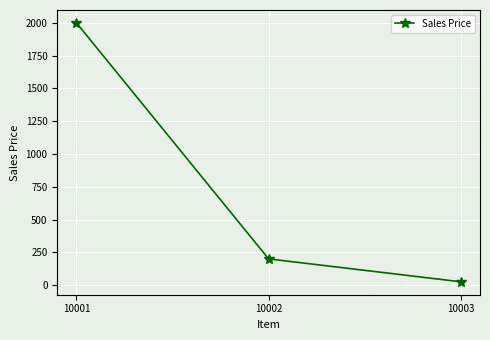

True or false: the data shows 2606.7 at 10001.

False